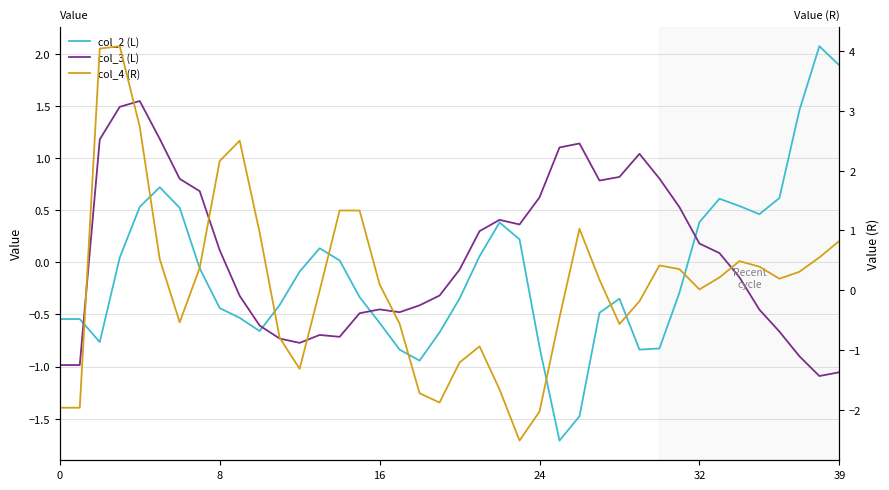

Count the number of data series in this chart.

3